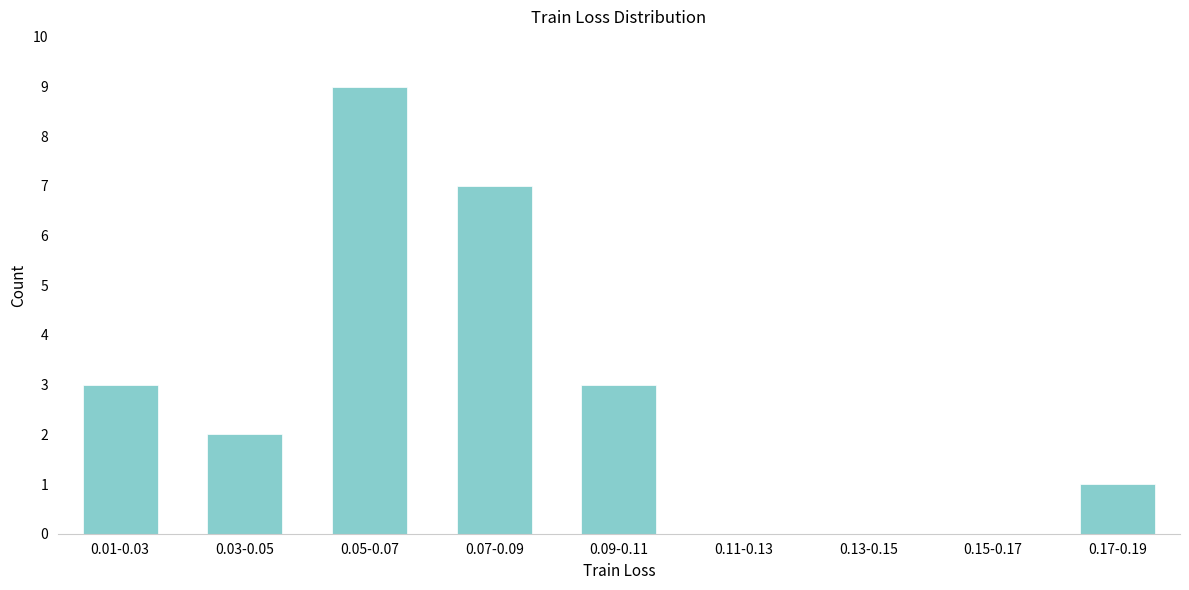

Reading left to right, list all the values displayed in this chart.

0.01-0.03=3	0.03-0.05=2	0.05-0.07=9	0.07-0.09=7	0.09-0.11=3	0.11-0.13=0	0.13-0.15=0	0.15-0.17=0	0.17-0.19=1